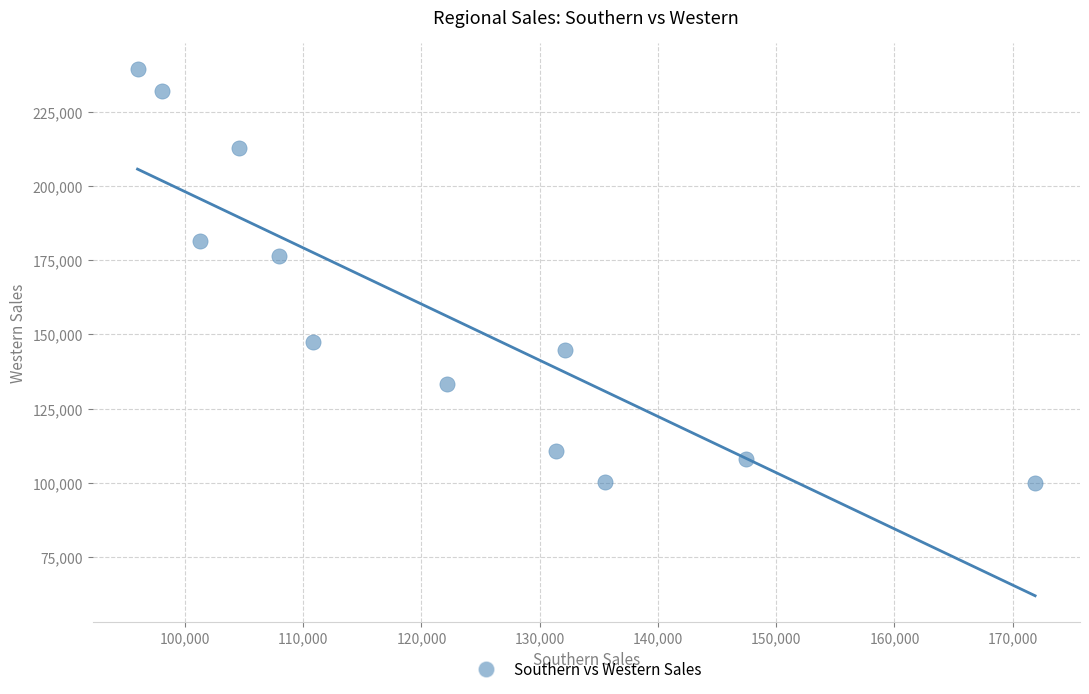

What Y value in the scatter plot is closest to 169673?

176325